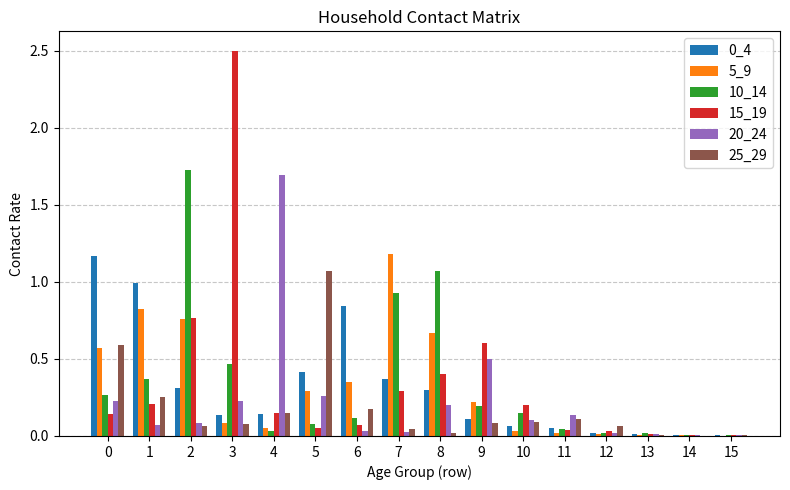

The value of 0_4 at 3 is 0.1. True or false?

True